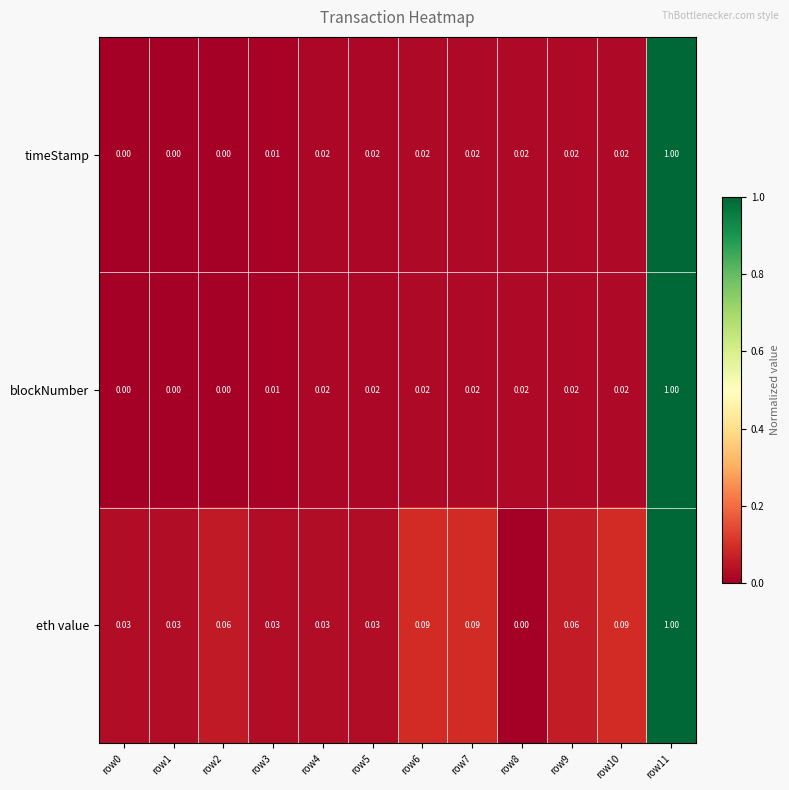

Is the value of timeStamp at row6 greater than the value of eth value at row0?

No